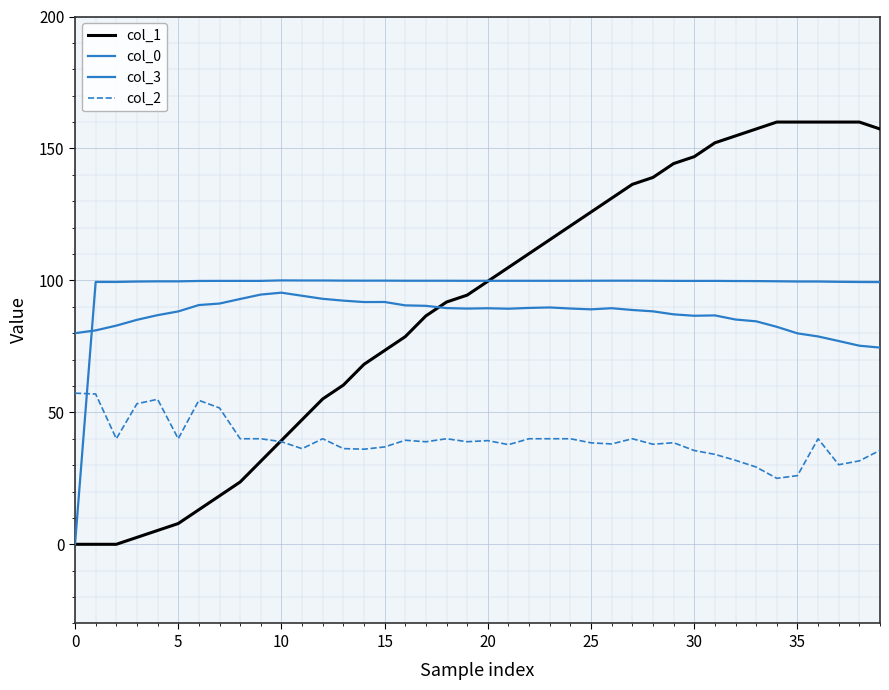

What is the difference between the second highest and second lowest values in the col_3 series?

0.6